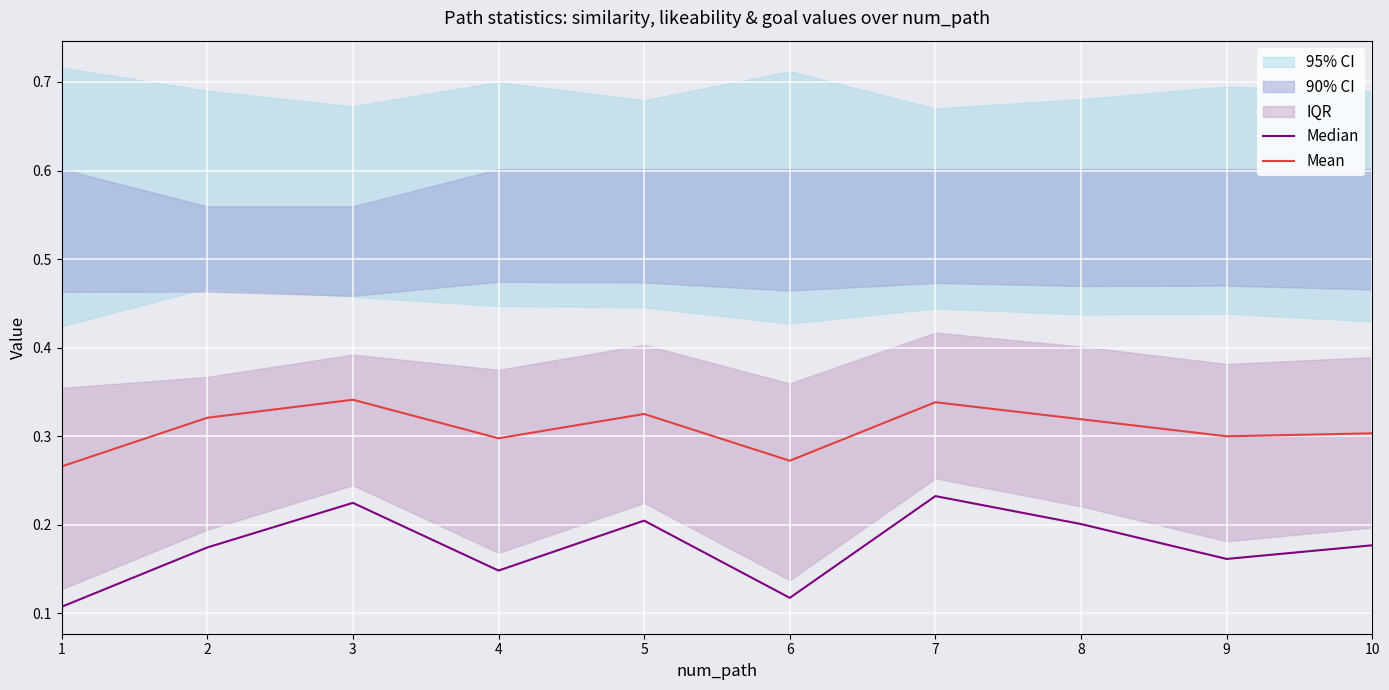

At which category is the sum across all series the highest?

7